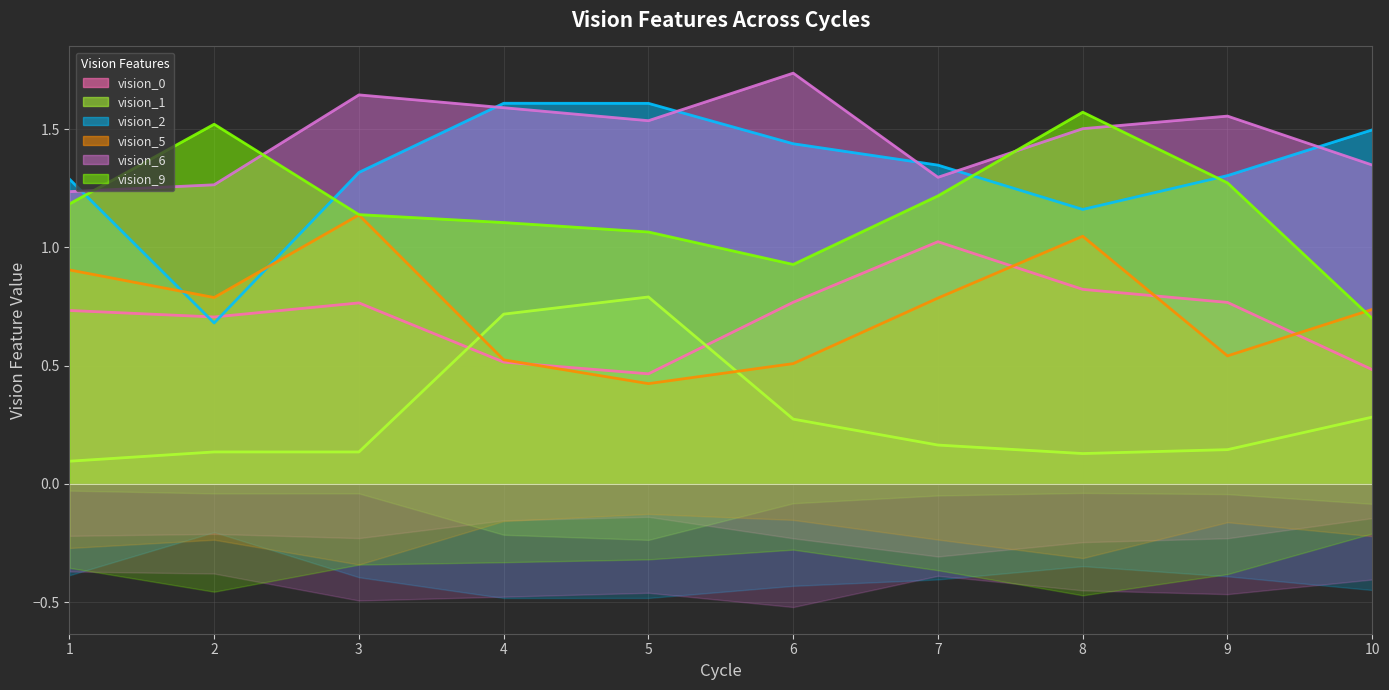

How many interior local valleys does the vision_5 series have?

3